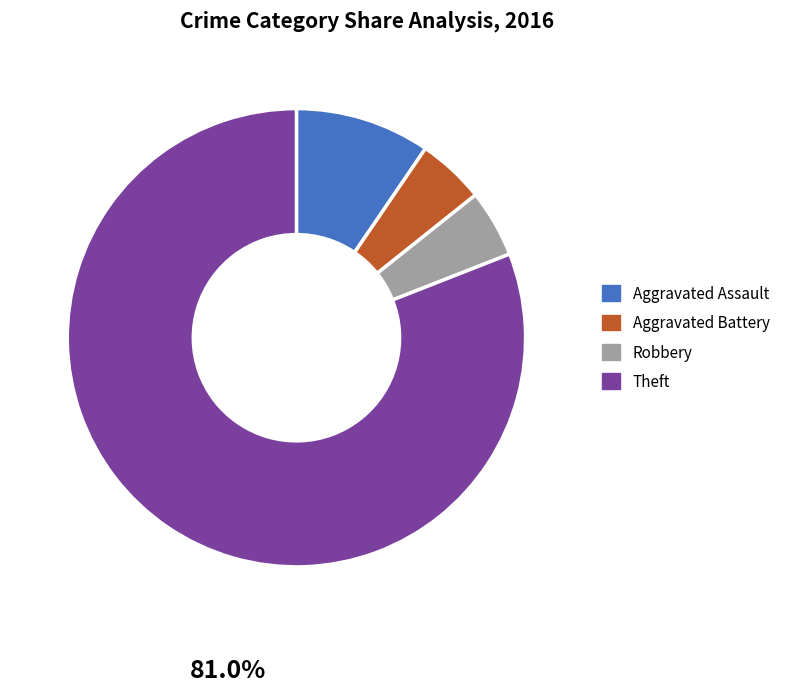

Which slice is the largest?

Theft